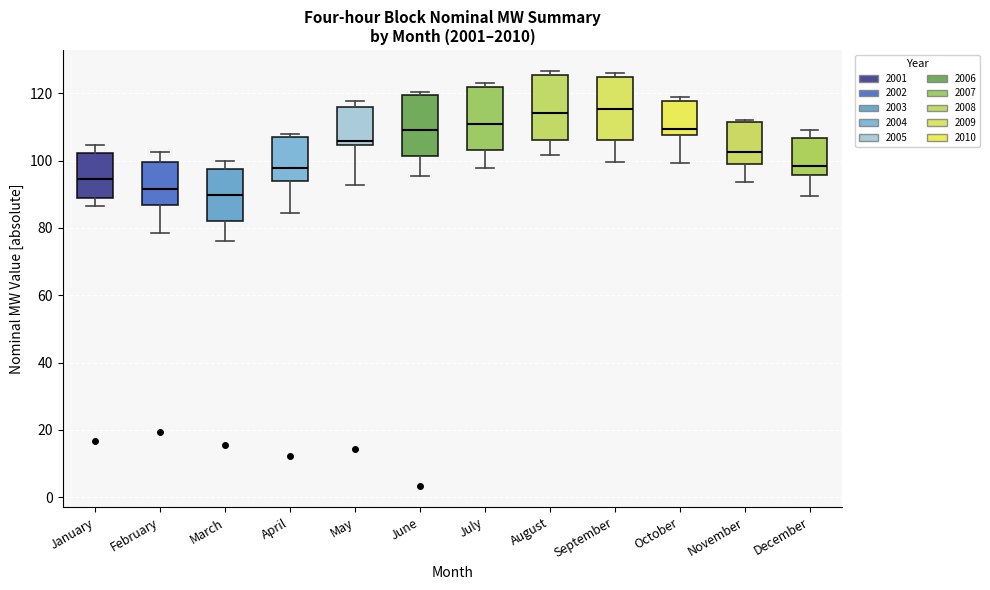

Reading left to right, transcribe this box plot: for each box, give where its median line is, the range the box spans, and where its two whiskers end, as read against the y-axis. The values are not printed on the chart, so give them approximately, as read against the axis.

January: median 94, box 88 to 102, whiskers 86 to 104
February: median 92, box 86 to 100, whiskers 78 to 102
March: median 90, box 82 to 98, whiskers 76 to 100
April: median 98, box 94 to 106, whiskers 84 to 108
May: median 106, box 104 to 116, whiskers 92 to 118
June: median 110, box 102 to 120, whiskers 96 to 120 (just above the box's upper edge)
July: median 110, box 104 to 122, whiskers 98 to 122 (just above the box's upper edge)
August: median 114, box 106 to 126, whiskers 102 to 126 (just above the box's upper edge)
September: median 116, box 106 to 124, whiskers 100 to 126
October: median 110, box 108 to 118, whiskers 100 to 118 (just above the box's upper edge)
November: median 102, box 100 to 112, whiskers 94 to 112
December: median 98, box 96 to 106, whiskers 90 to 110